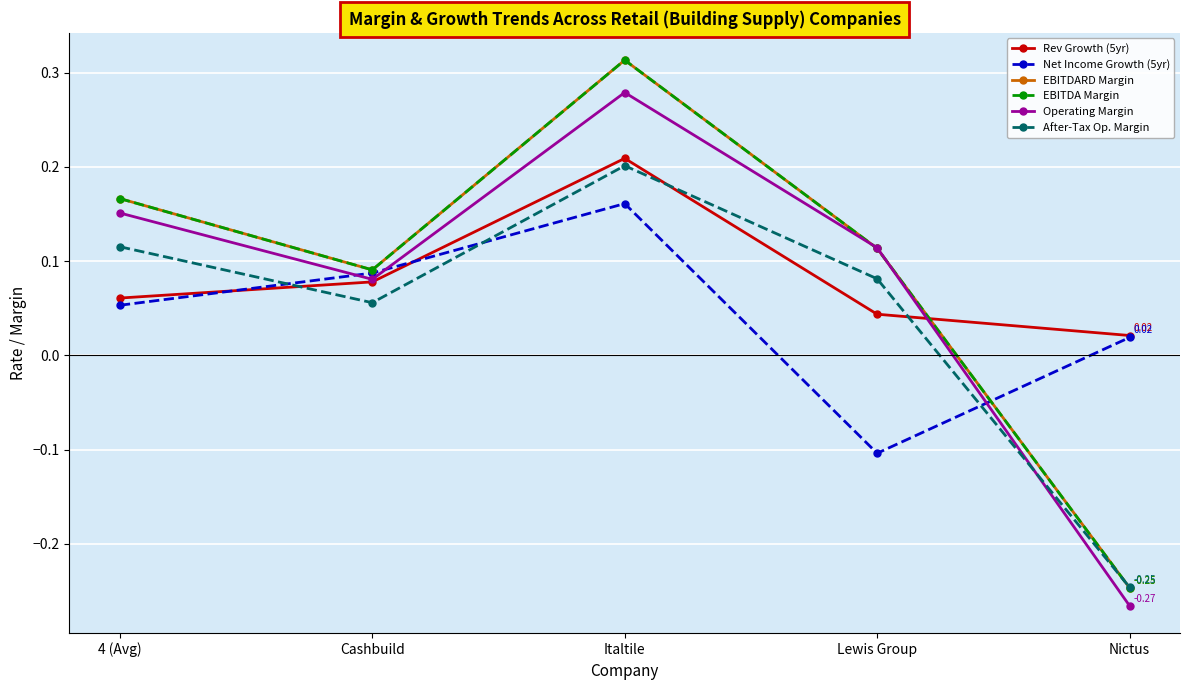

What is the difference between the highest and lowest values at Lewis Group?

0.2